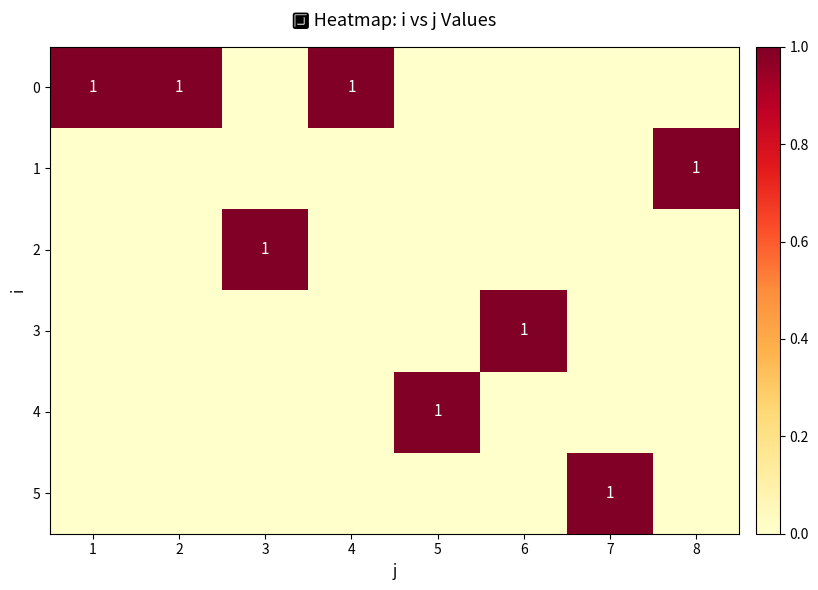

True or false: 0 has a value of 0 at 2.

False